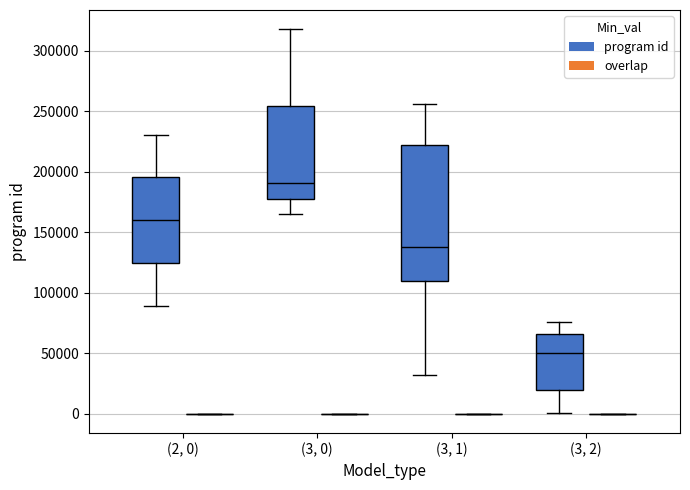

Which box is the tallest, from its lower edge to its upper edge?

(3, 1) (program id)